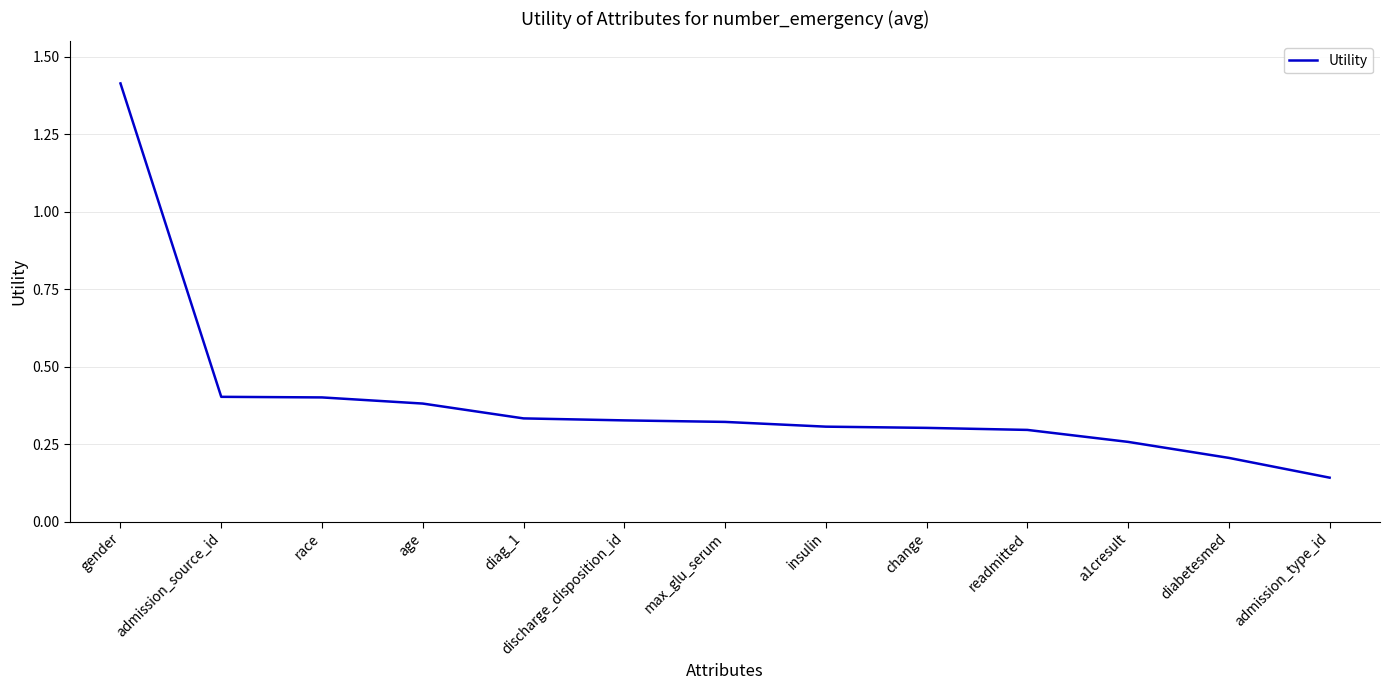

Which has a higher value, diag_1 or age?

age